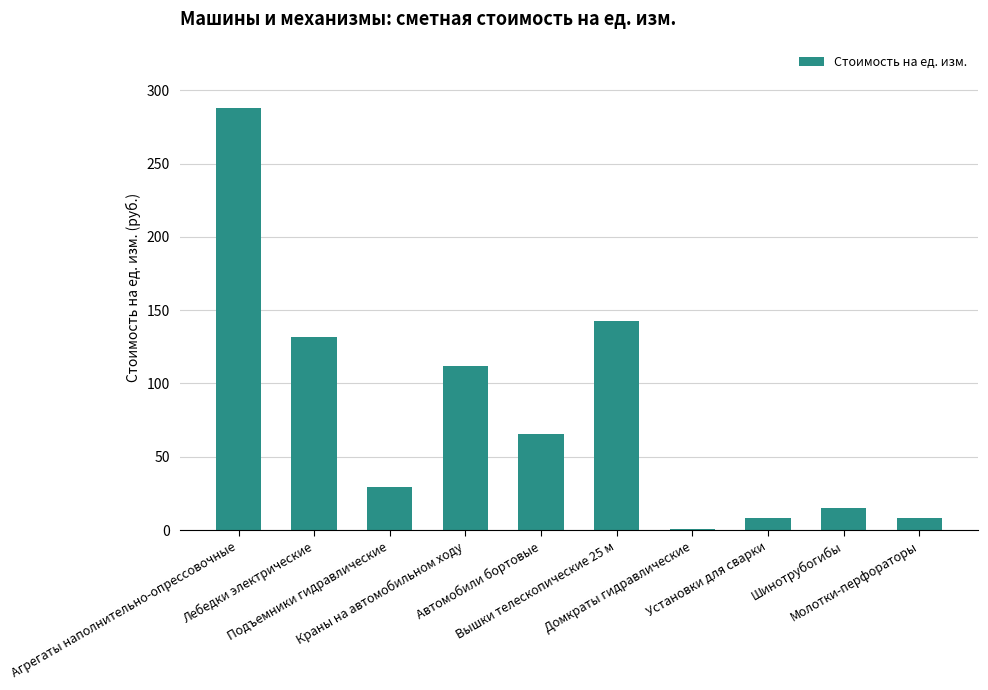

What is the maximum value shown in the chart?

288.0